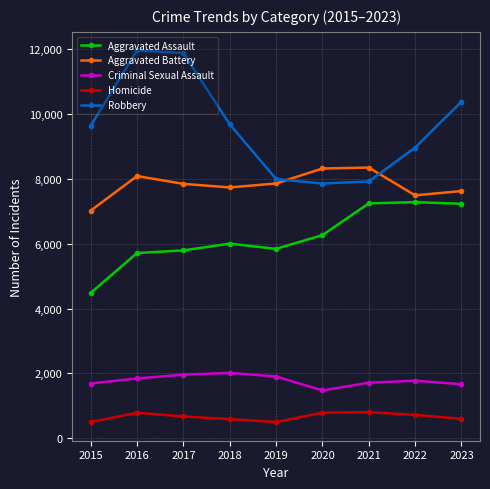

Is this an area chart (filled region under the line)?

No